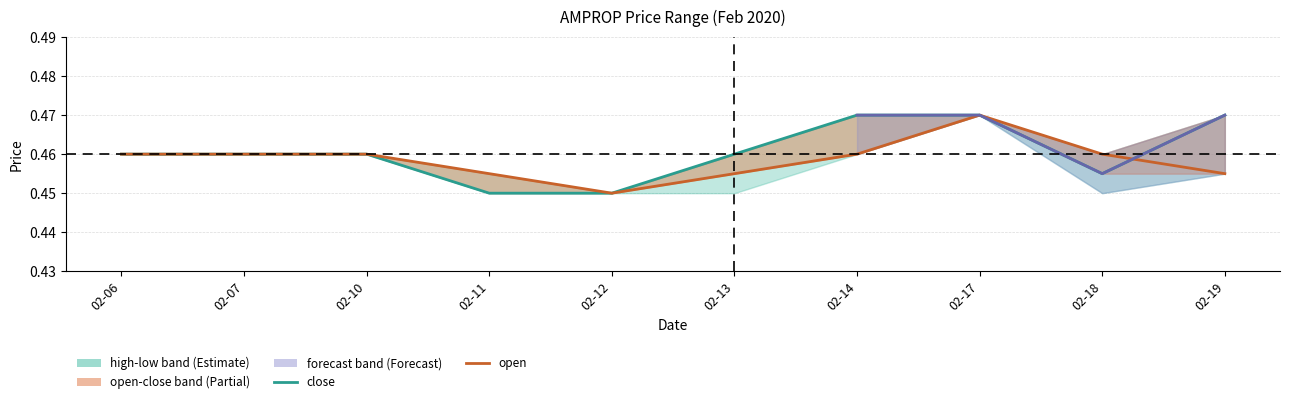

At which category does open reach its first local valley?

02-12